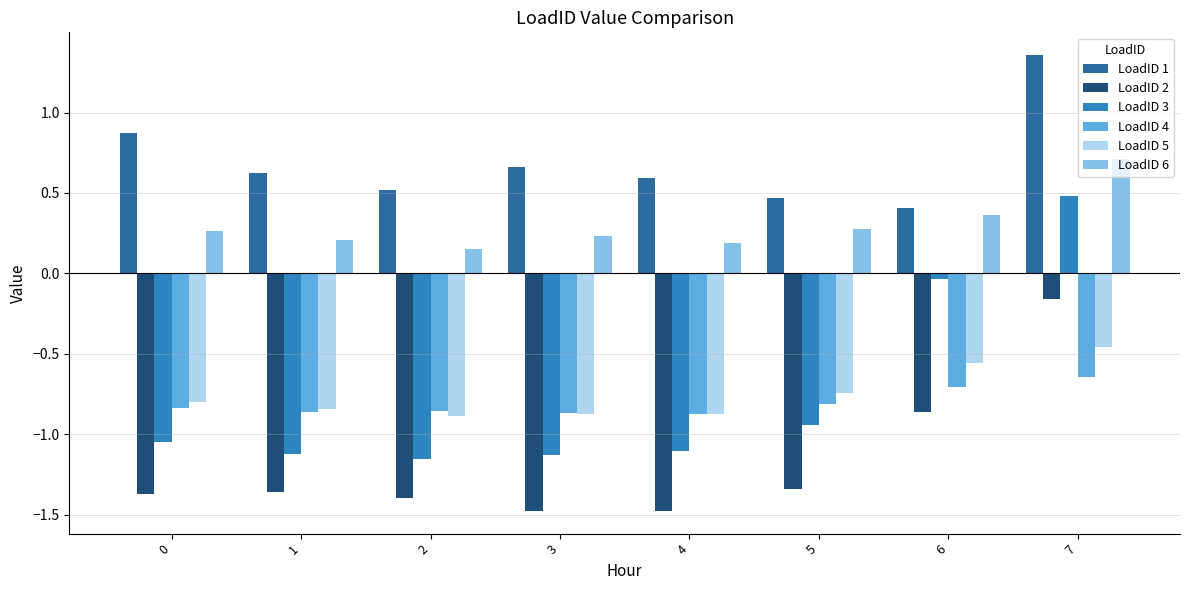

What is the difference between the LoadID 3 values at 3 and 7?

1.6